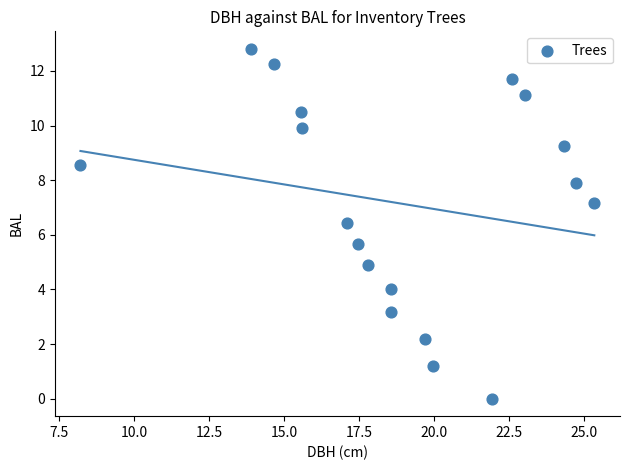

What is the range of Y values (max minus min)?

12.8